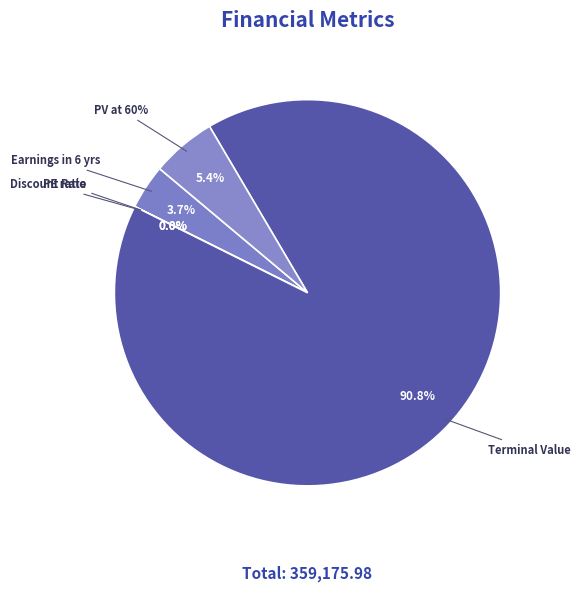

To the nearest percent, what is the average slice percentage?

20%